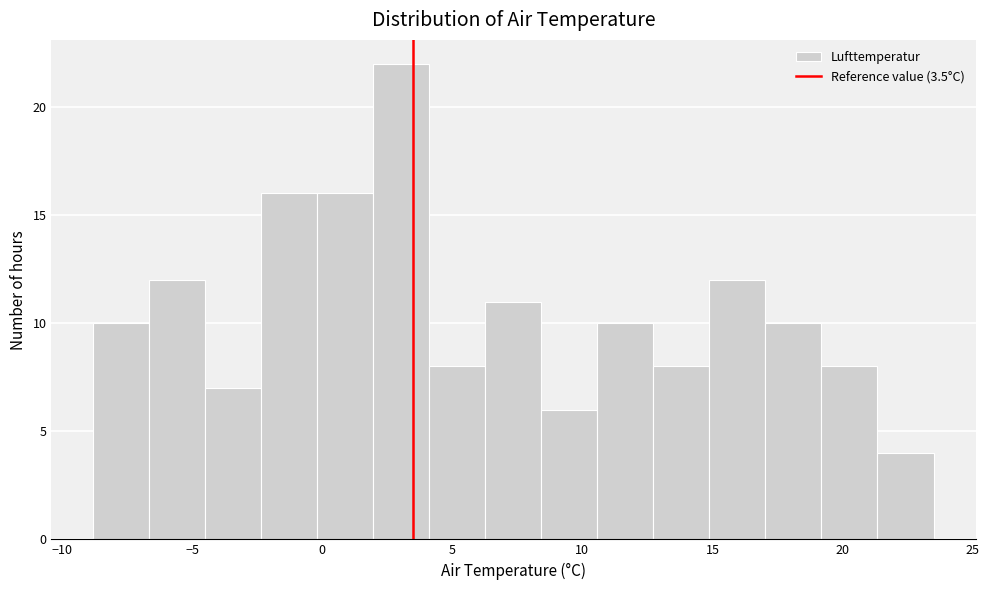

Which range on the x-axis has the tallest bar?

2.0 to 4.0